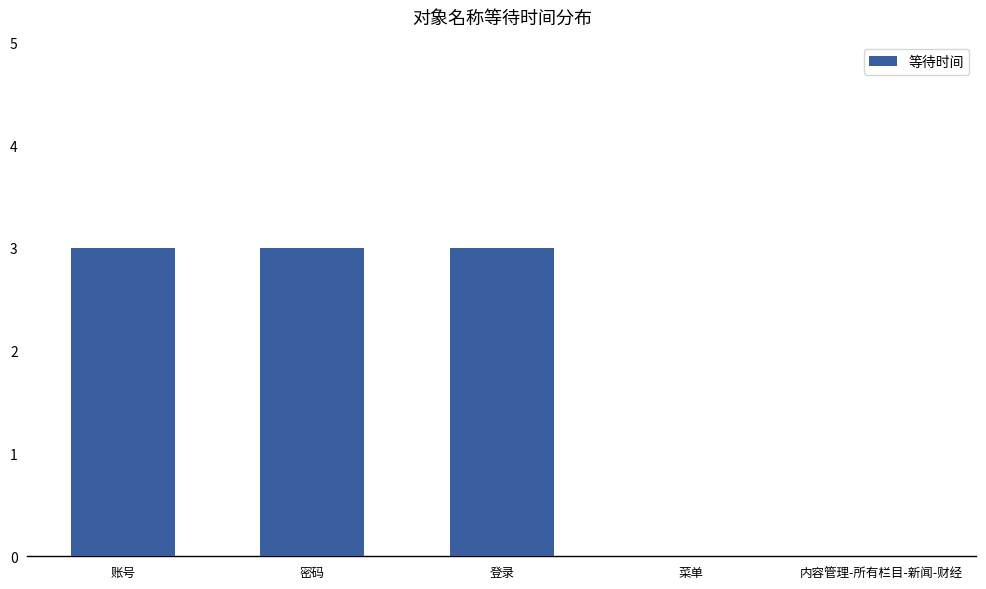

Read the value at 账号.

3